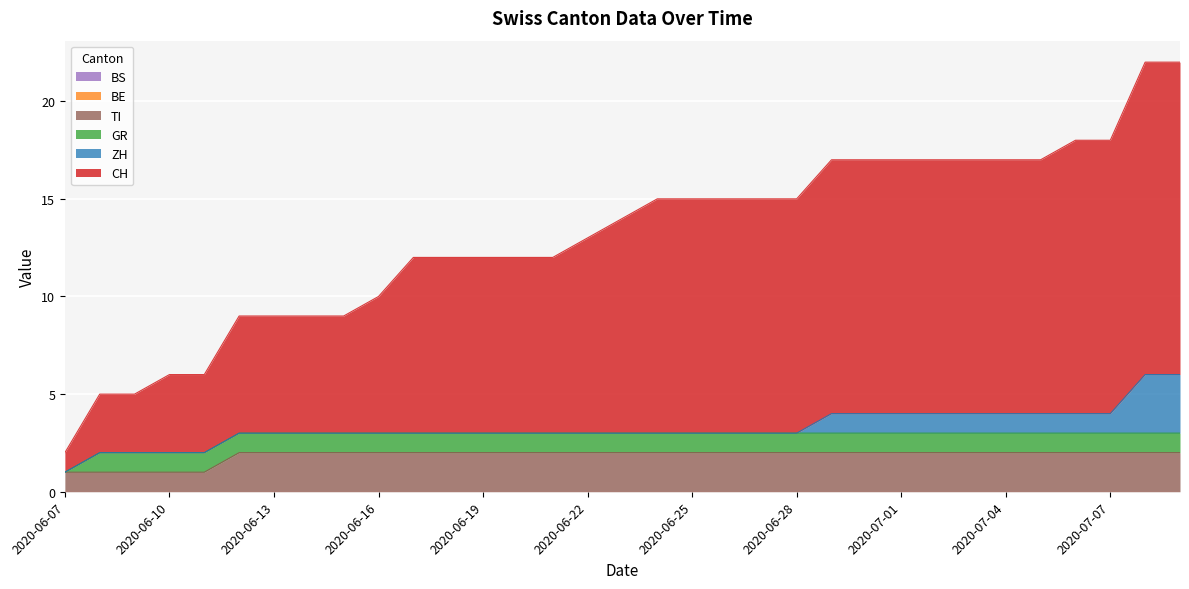

What is the label of the 29th point from the left?

2020-07-05